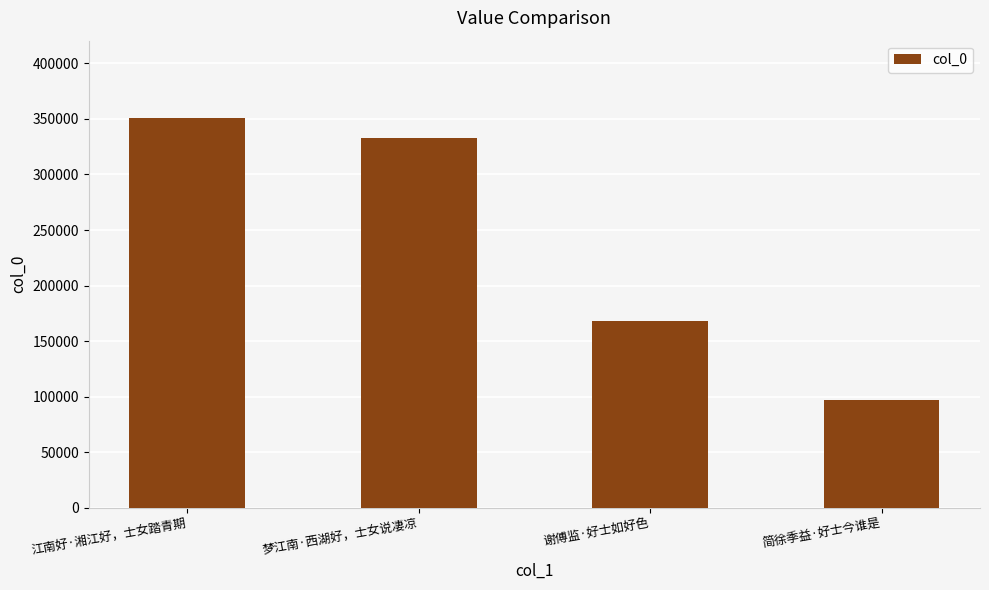

Are the bars grouped side by side (vs. stacked)?

No